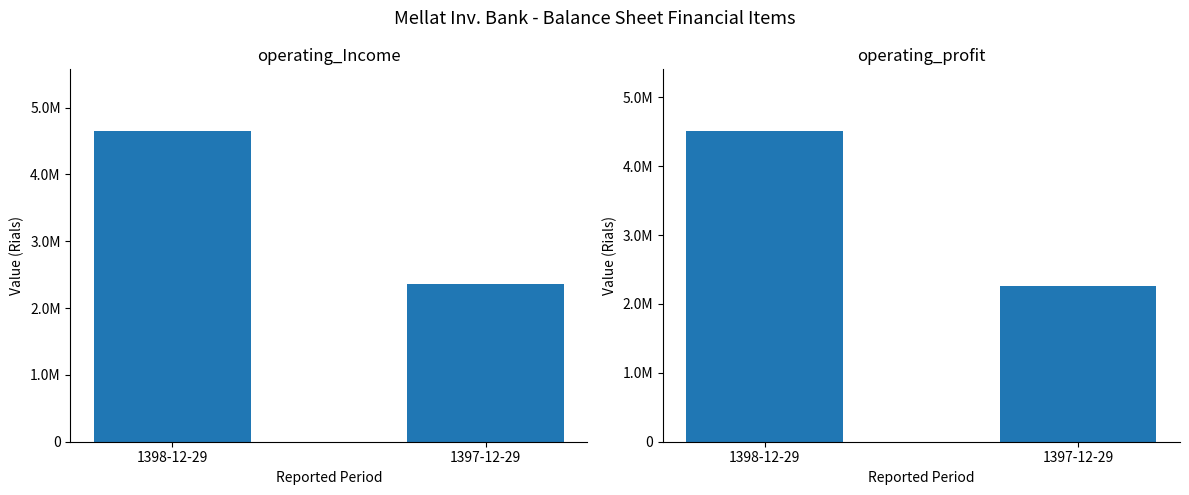

Which series has the largest total across all categories?

operating_Income